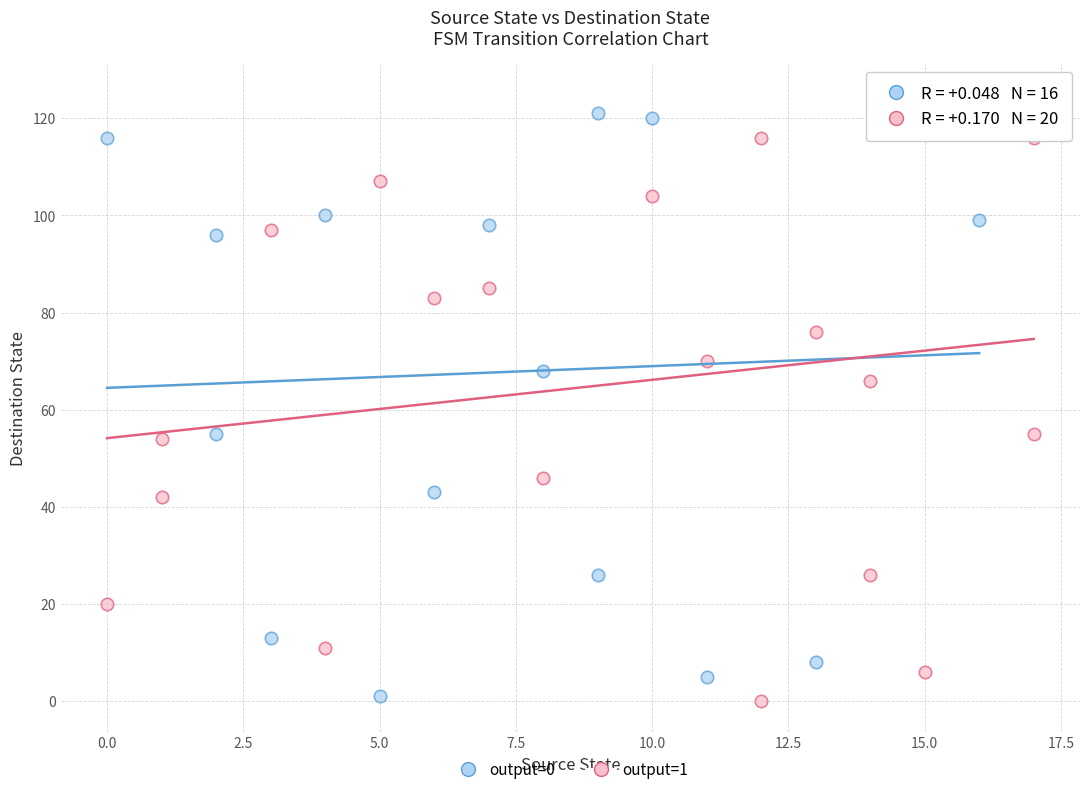

What are all the series names shown in the legend?

output=0, output=1